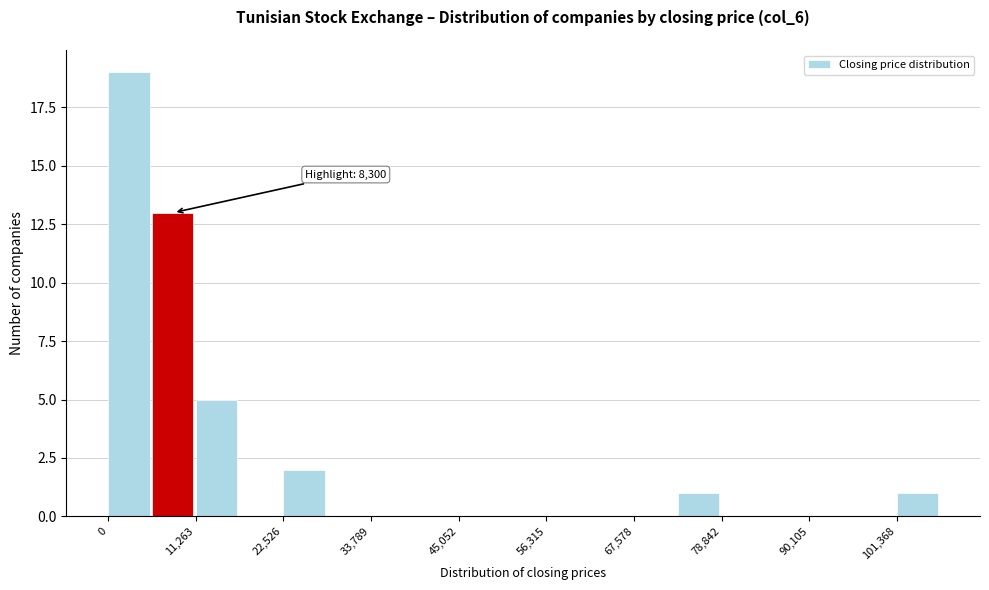

Around what value on the x-axis is the tallest bar? Give the approximate position of its centre, as read against the axis.

2000